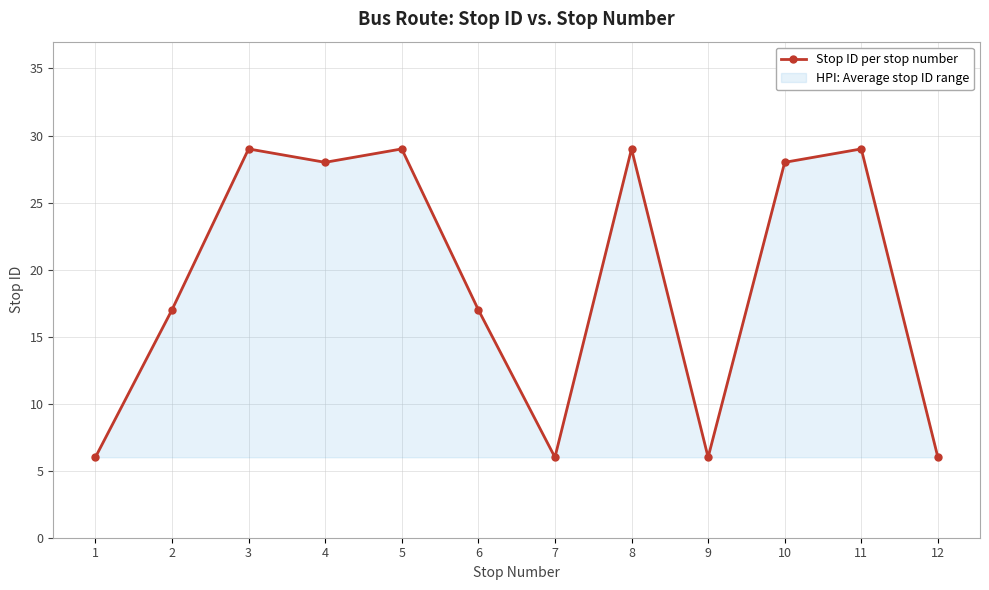

At which category does the data reach its first local valley?

4